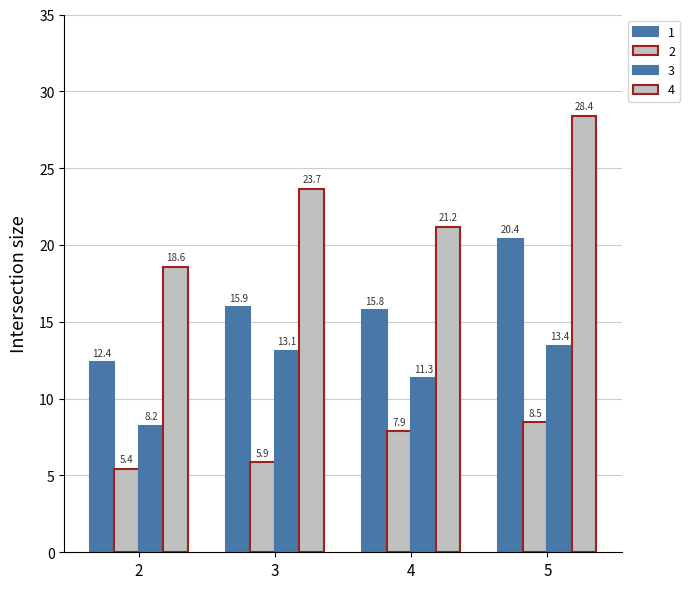

What is the value of the 3 bar at the 1st from the left?

8.2